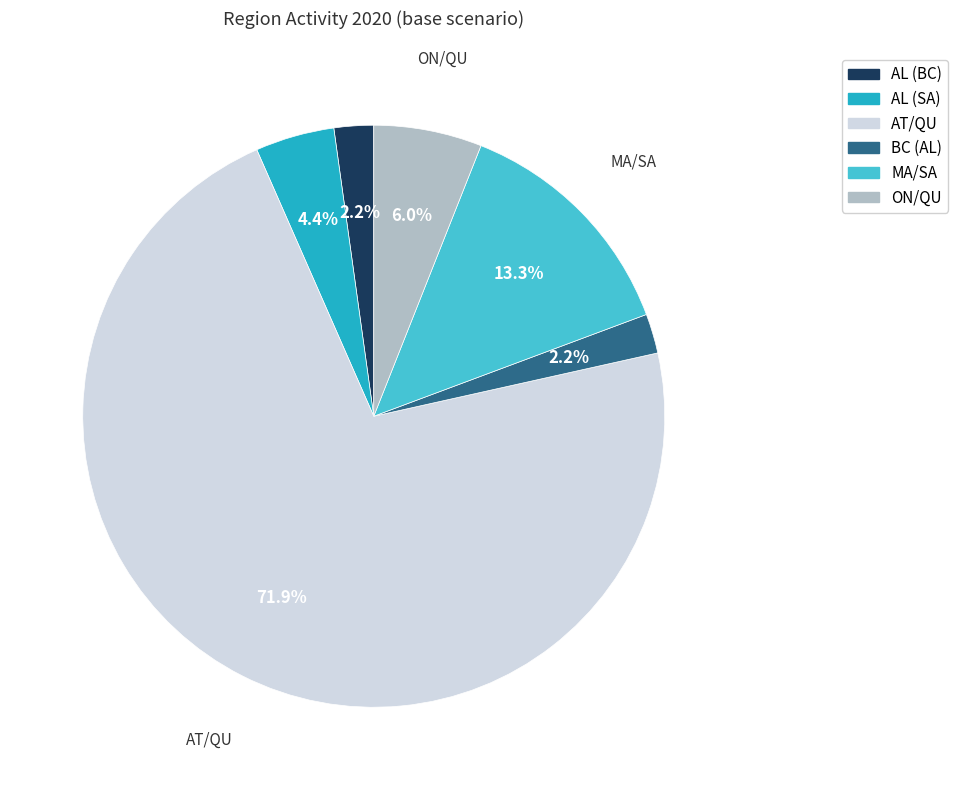

Is ON/QU the majority of the pie?

No